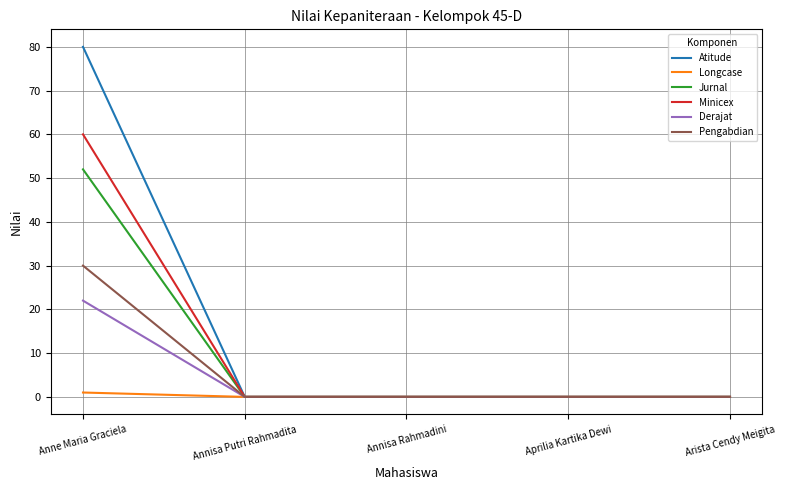

Is it true that Atitude equals 42 at Aprilia Kartika Dewi?

False